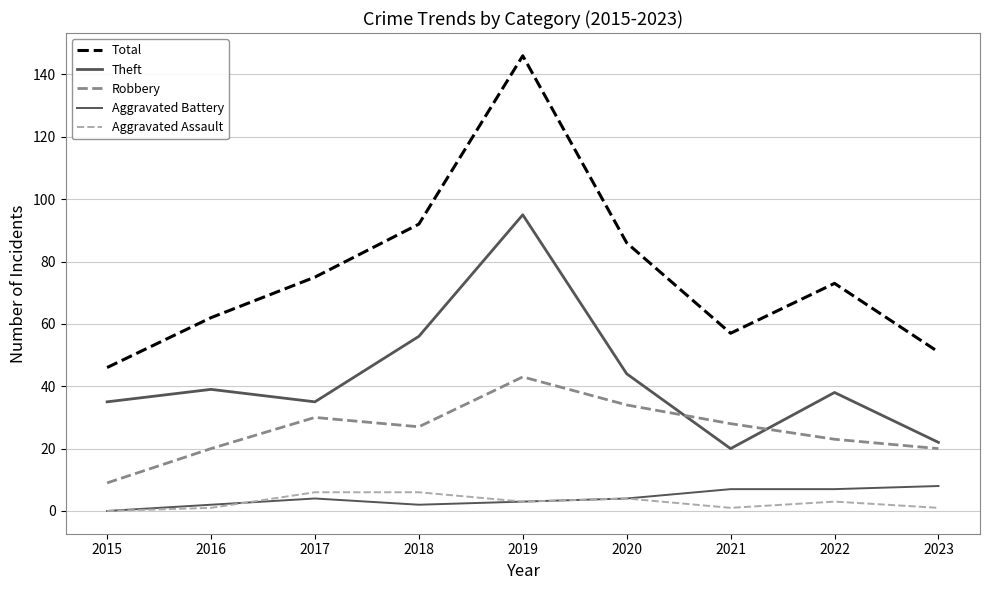

Does the chart display data point markers on the line(s)?

No